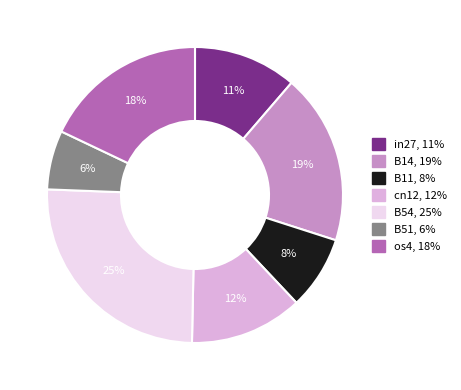

Which has a higher value, cn12 or B14?

B14